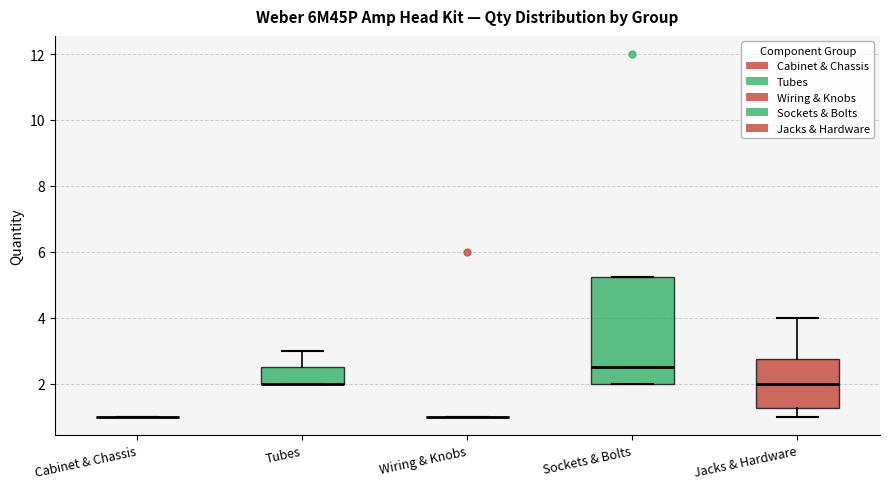

Reading left to right, transcribe this box plot: for each box, give where its median line is, the range the box spans, and where its two whiskers end, as read against the y-axis. The values are not printed on the chart, so give them approximately, as read against the axis.

Cabinet & Chassis: box collapsed to a line at 1.0, whiskers 1.0 to 1.0
Tubes: median 2.0 (drawn on the box's lower edge), box 2.0 to 2.6, whiskers 2.0 to 3.0
Wiring & Knobs: box collapsed to a line at 1.0, whiskers 1.0 to 1.0
Sockets & Bolts: median 2.6, box 2.0 to 5.2, whiskers 2.0 to 5.2
Jacks & Hardware: median 2.0, box 1.2 to 2.8, whiskers 1.0 to 4.0